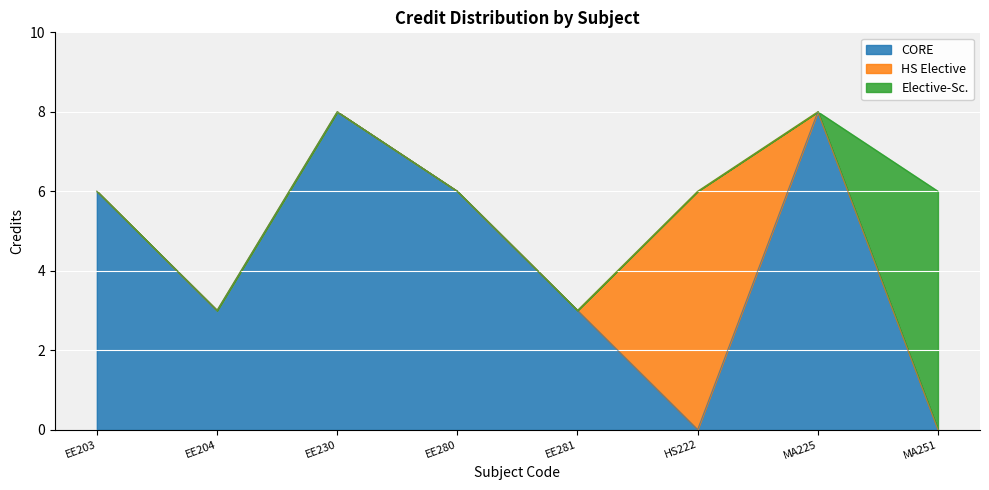

What is the label of the 4th point from the right?

EE281